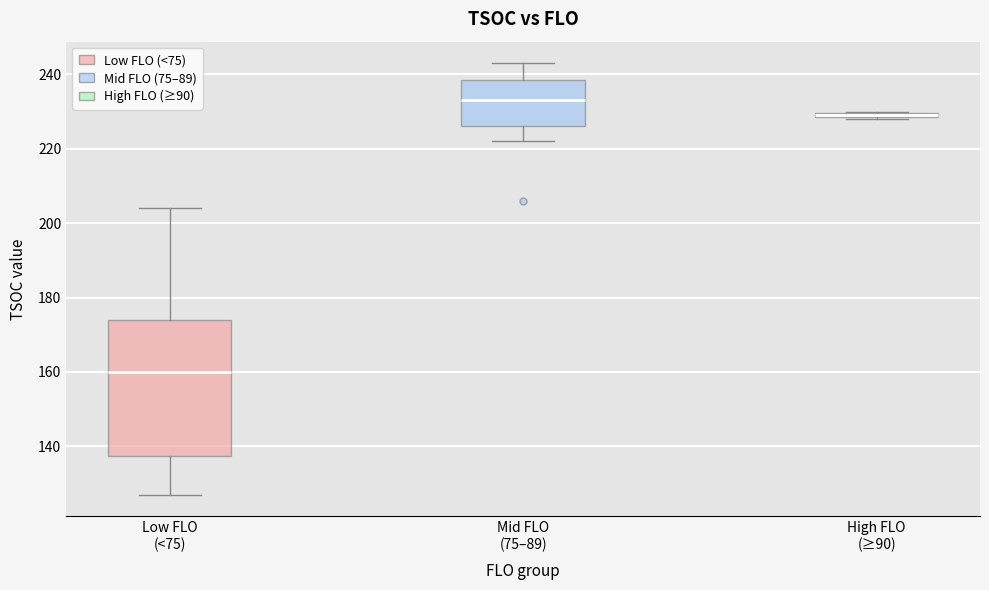

Which box is the tallest, from its lower edge to its upper edge?

Low FLO (<75)